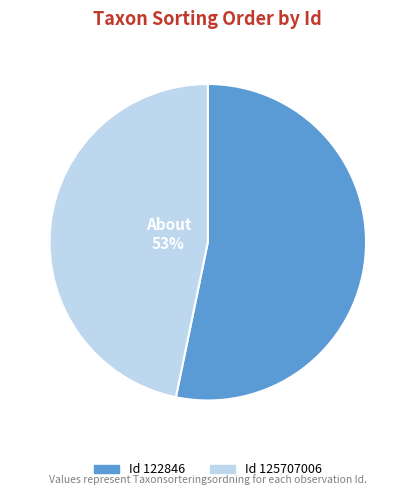

To the nearest percent, what is the combined percentage of 122846 and 125707006?

100%